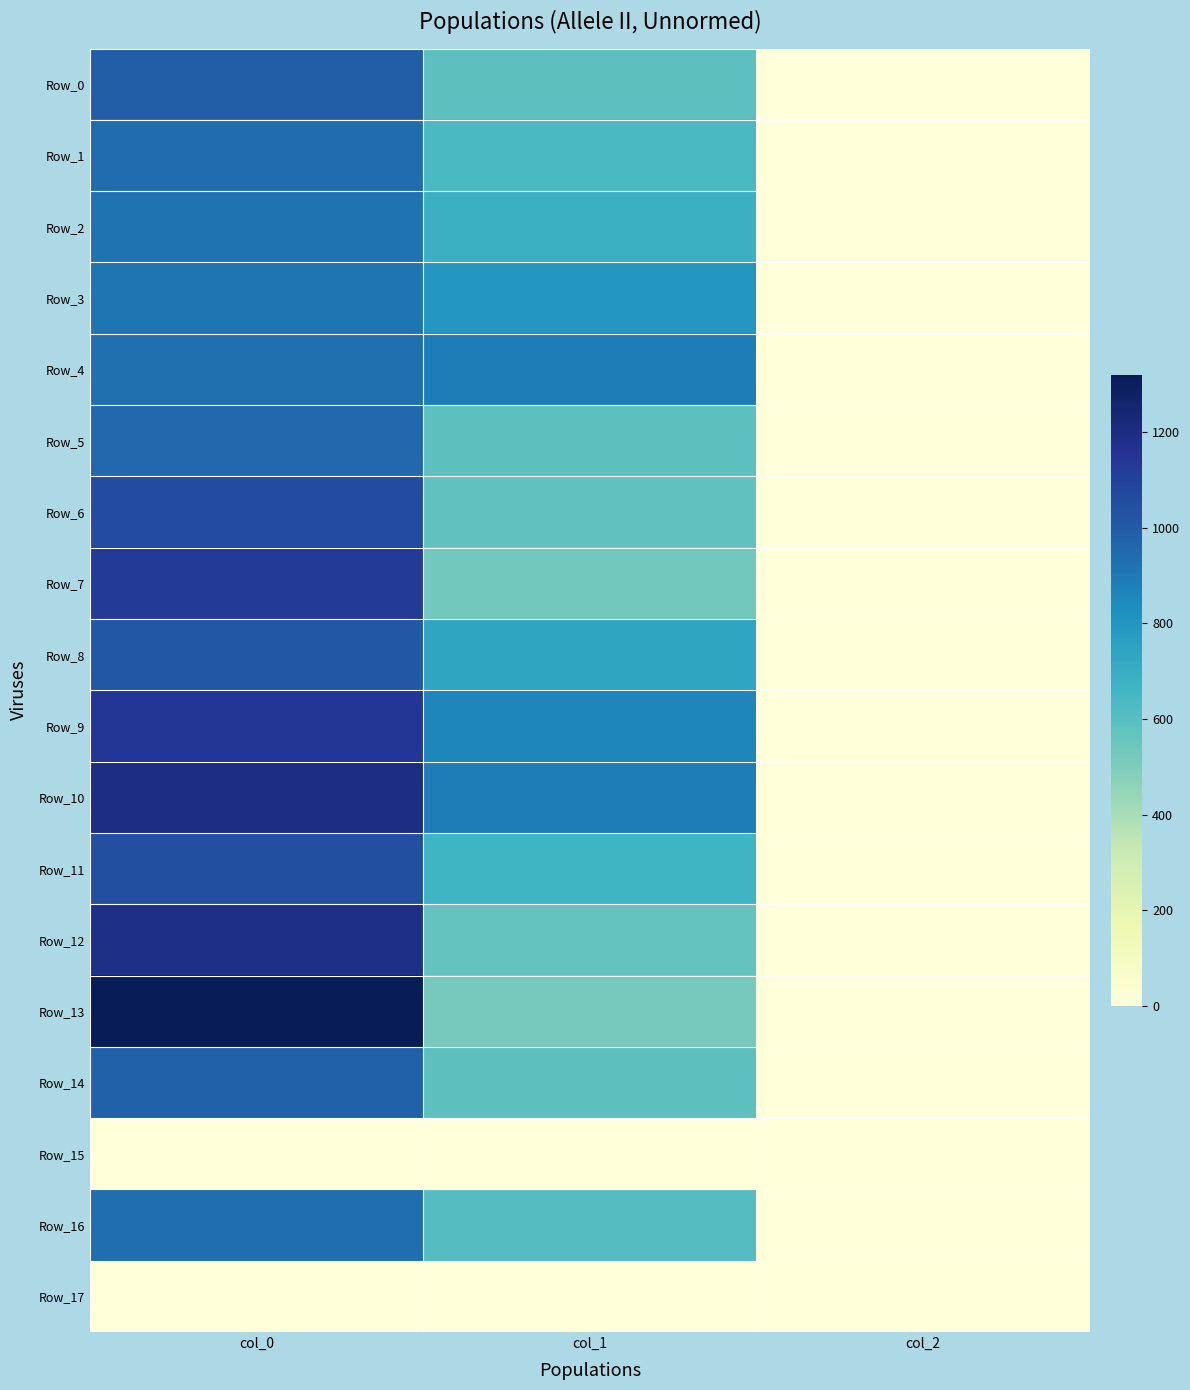

Between col_2 and col_1, which is larger?

col_1